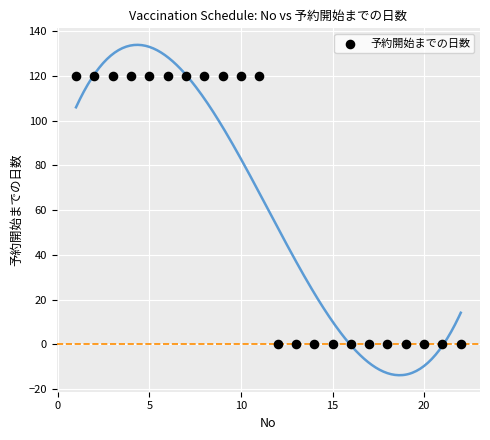

What is the range of X values (max minus min)?

21